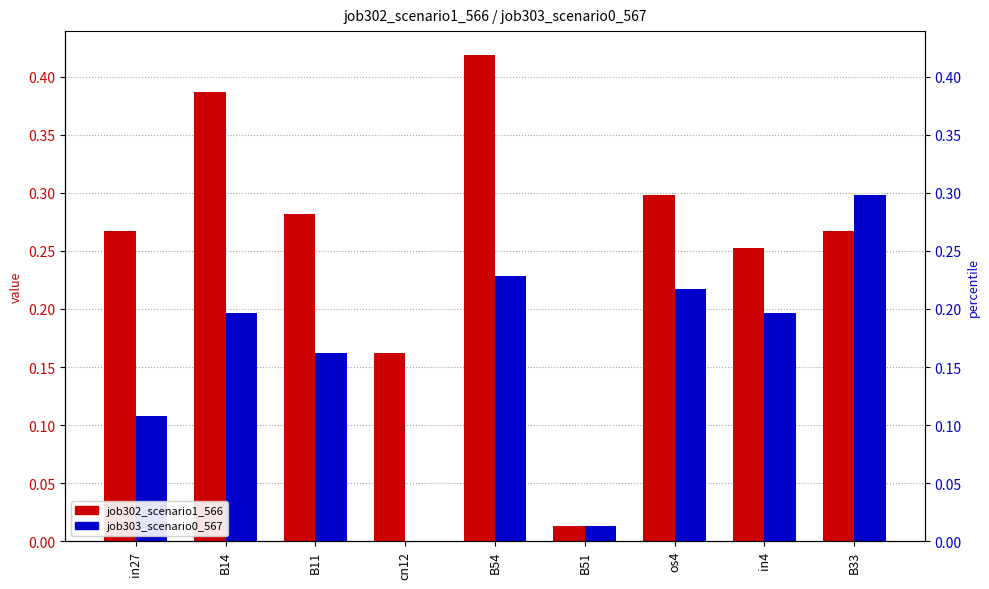

What is the difference between the second highest and second lowest values in the job303_scenario0_567 series?

0.2